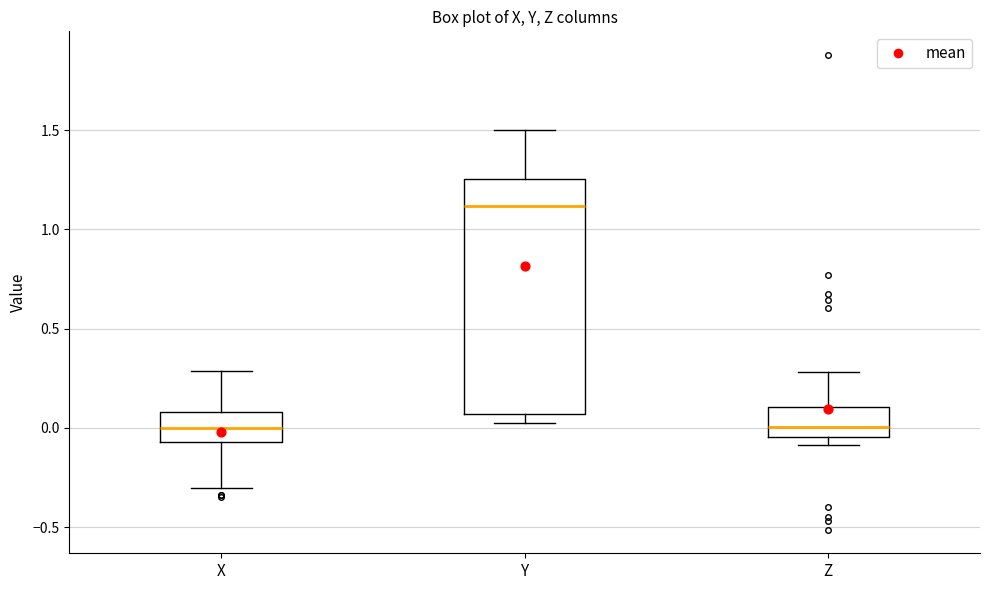

Reading left to right, transcribe this box plot: for each box, give where its median line is, the range the box spans, and where its two whiskers end, as read against the y-axis. The values are not printed on the chart, so give them approximately, as read against the axis.

X: median 0.00, box -0.05 to 0.10, whiskers -0.30 to 0.30
Y: median 1.10, box 0.05 to 1.25, whiskers 0.00 to 1.50
Z: median 0.00, box -0.05 to 0.10, whiskers -0.10 to 0.30